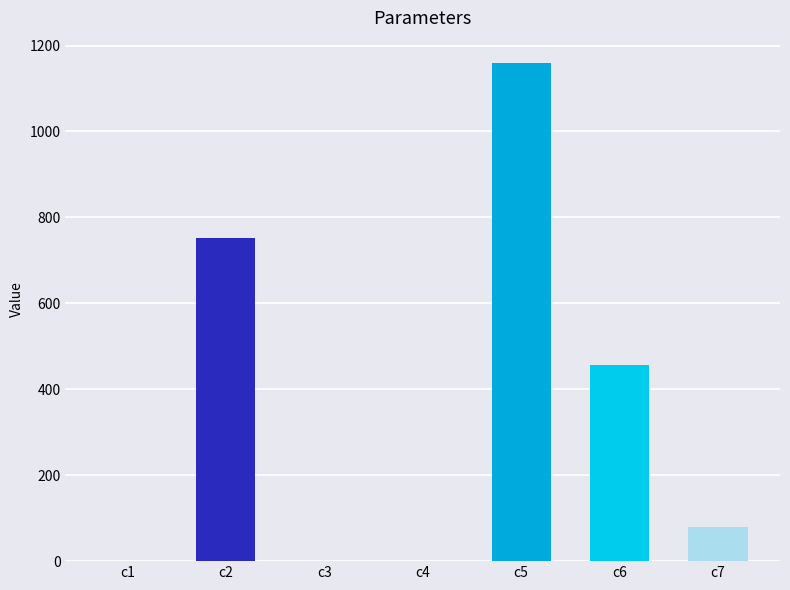

Where is the data nearest to the value 579?

c6